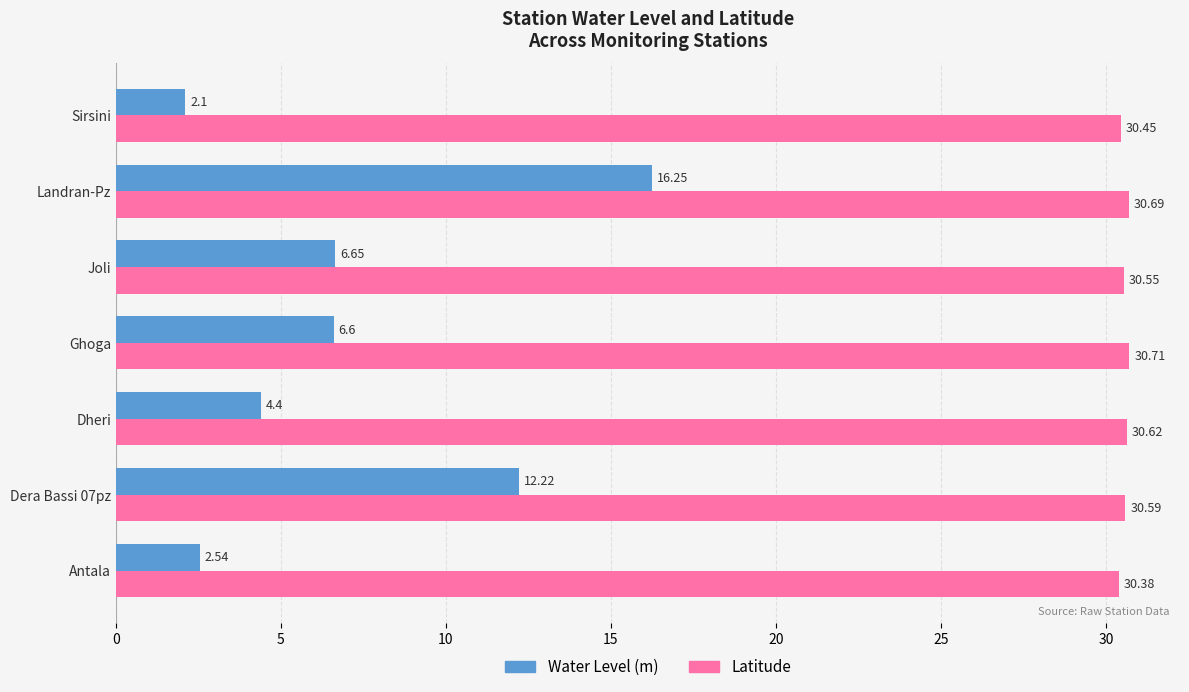

Rank the series at Landran-Pz from highest to lowest value.

Latitude, Water Level (m)